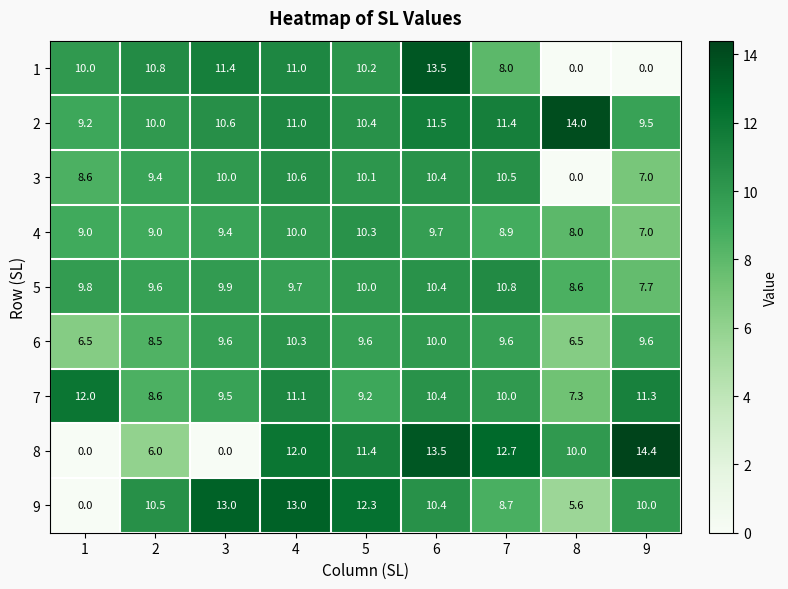

Is it true that 6 equals 9.6 at 9?

True